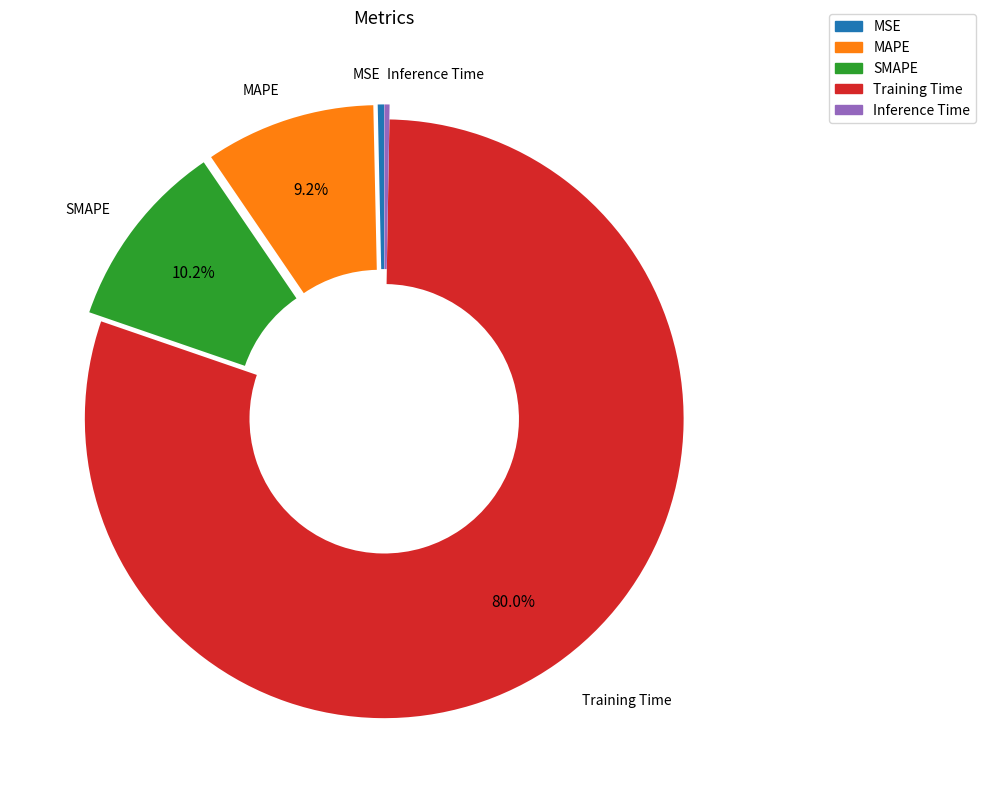

Which category has the biggest portion of the pie?

Training Time